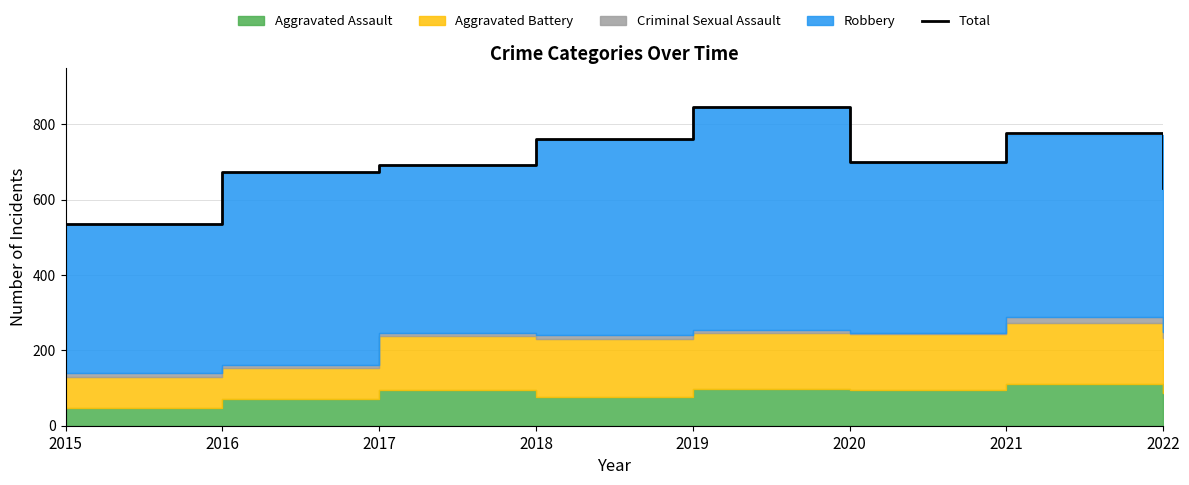

Rank the categories by value from lowest to highest.

2015, 2022, 2016, 2017, 2020, 2018, 2021, 2019